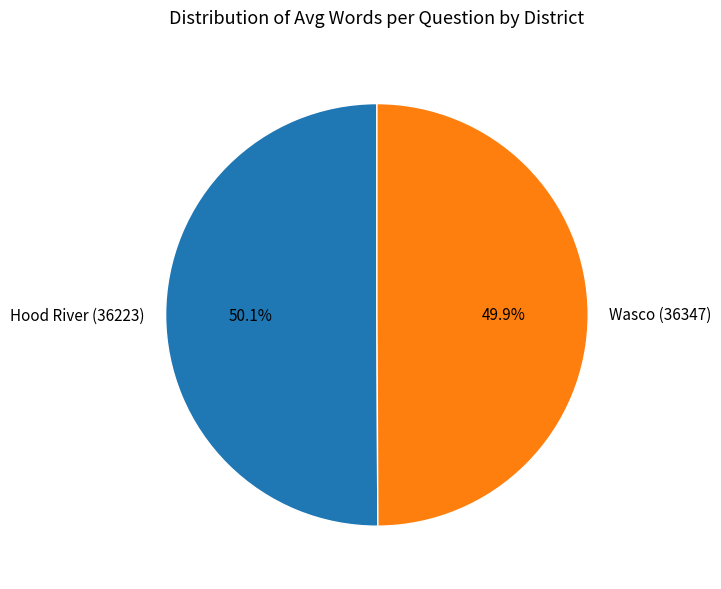

To the nearest percent, what percentage of the pie is Hood River (36223)?

50%